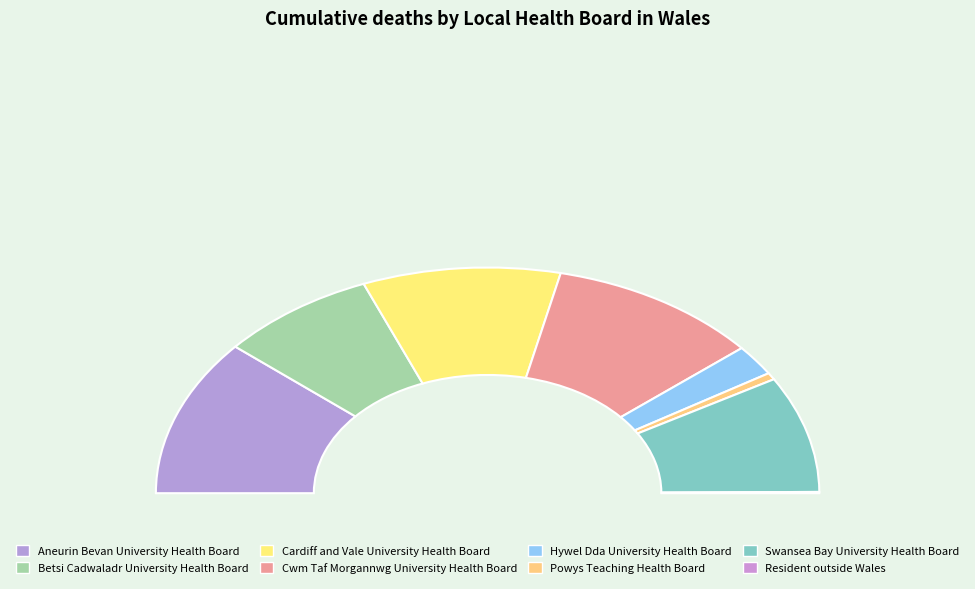

To the nearest percent, what portion does Powys Teaching Health Board represent?

1%